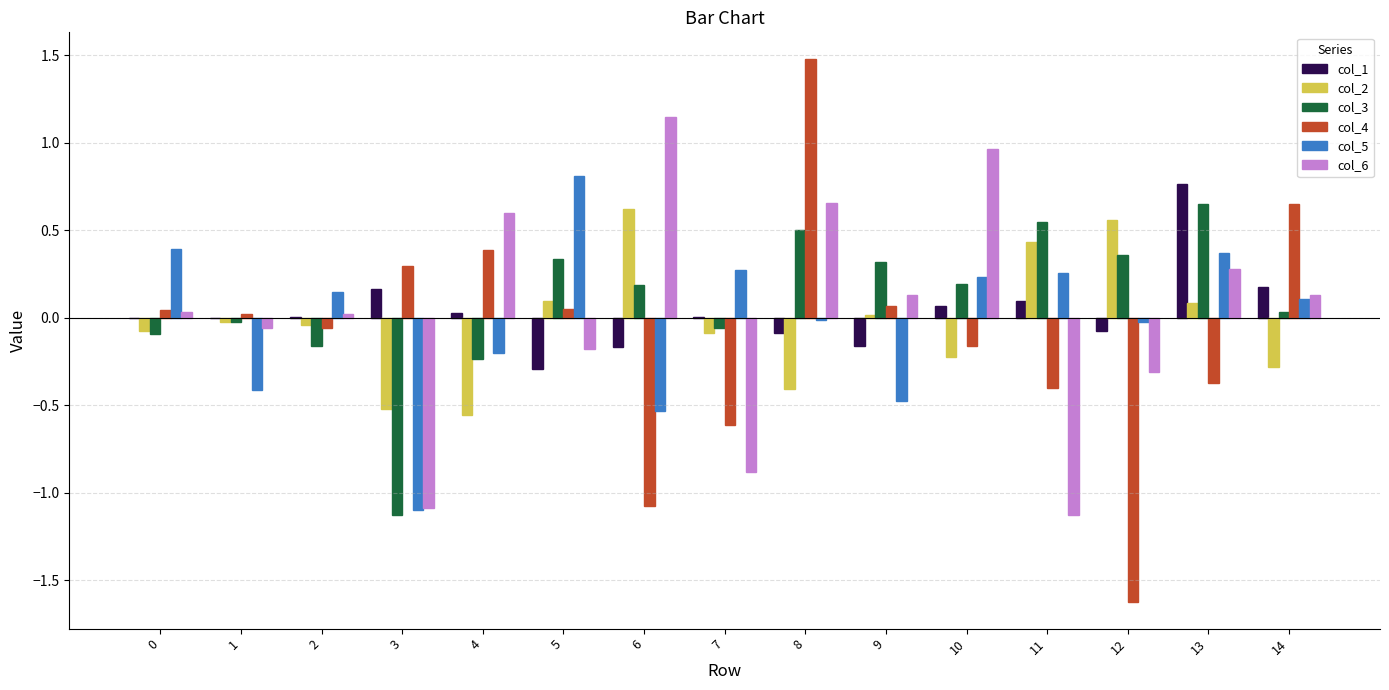

Which series has the widest spread of values?

col_4